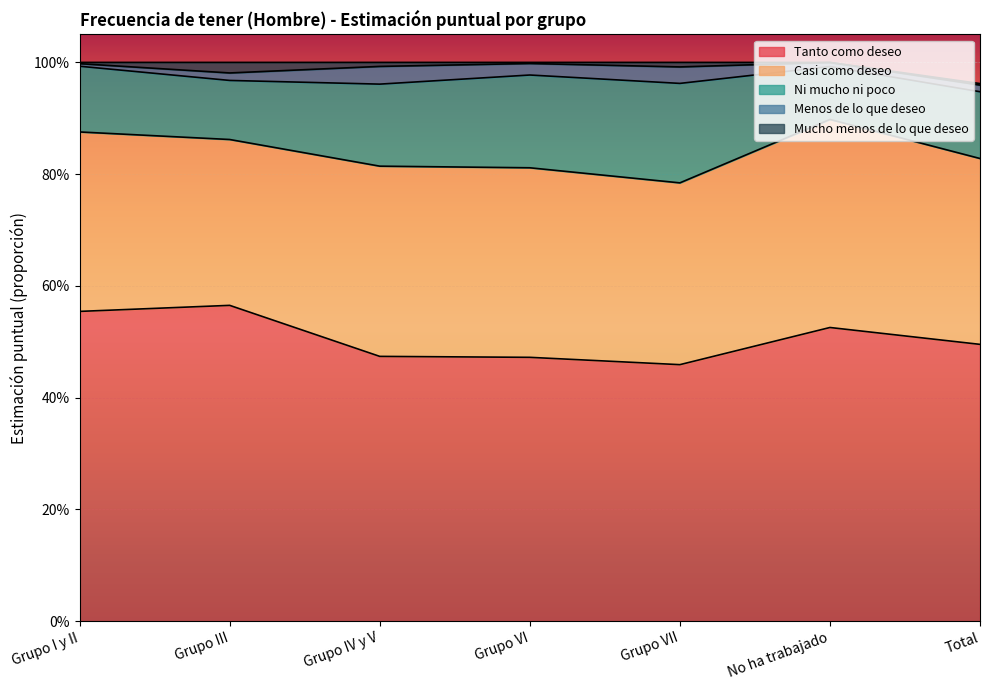

What are all the series names shown in the legend?

Tanto como deseo, Casi como deseo, Ni mucho ni poco, Menos de lo que deseo, Mucho menos de lo que deseo